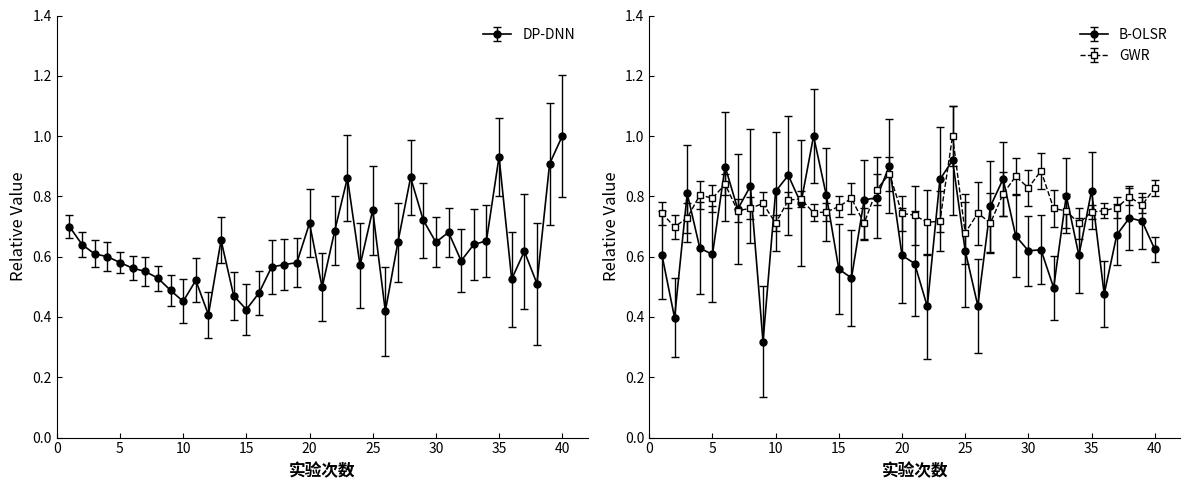

Reading right to left, list all the values displayed in this chart.

DP-DNN: 1.0	0.9	0.5	0.6	0.5	0.9	0.7	0.6	0.6	0.7	0.6	0.7	0.9	0.6	0.4	0.8	0.6	0.9	0.7	0.5	0.7	0.6	0.6	0.6	0.5	0.4	0.5	0.7	0.4	0.5	0.5	0.5	0.5	0.6	0.6	0.6	0.6	0.6	0.6	0.7
B-OLSR: 0.6	0.7	0.7	0.7	0.5	0.8	0.6	0.8	0.5	0.6	0.6	0.7	0.9	0.8	0.4	0.6	0.9	0.9	0.4	0.6	0.6	0.9	0.8	0.8	0.5	0.6	0.8	1.0	0.8	0.9	0.8	0.3	0.8	0.8	0.9	0.6	0.6	0.8	0.4	0.6
GWR: 0.8	0.8	0.8	0.8	0.8	0.7	0.7	0.8	0.8	0.9	0.8	0.9	0.8	0.7	0.7	0.7	1.0	0.7	0.7	0.7	0.7	0.9	0.8	0.7	0.8	0.8	0.7	0.7	0.8	0.8	0.7	0.8	0.8	0.8	0.8	0.8	0.8	0.7	0.7	0.7